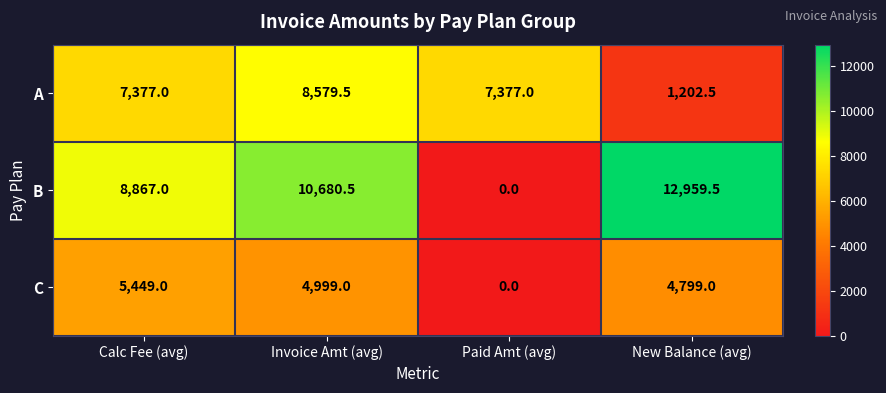

How many categories are shown in the chart?

4